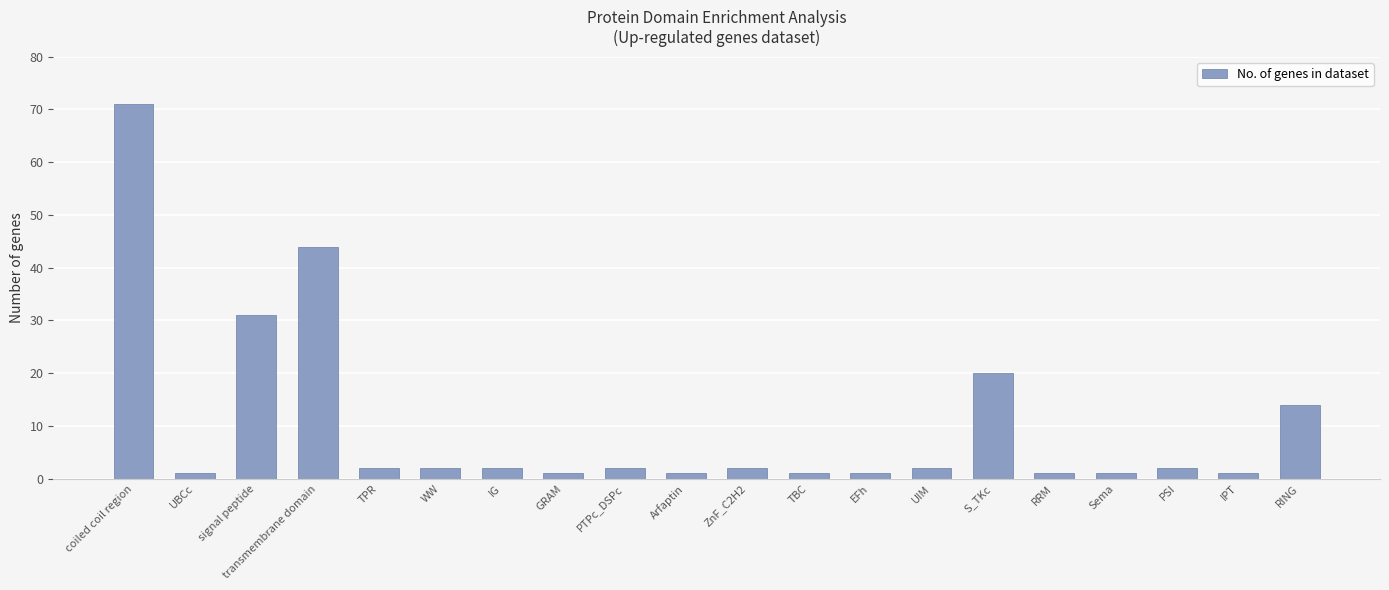

What is the average value?

10